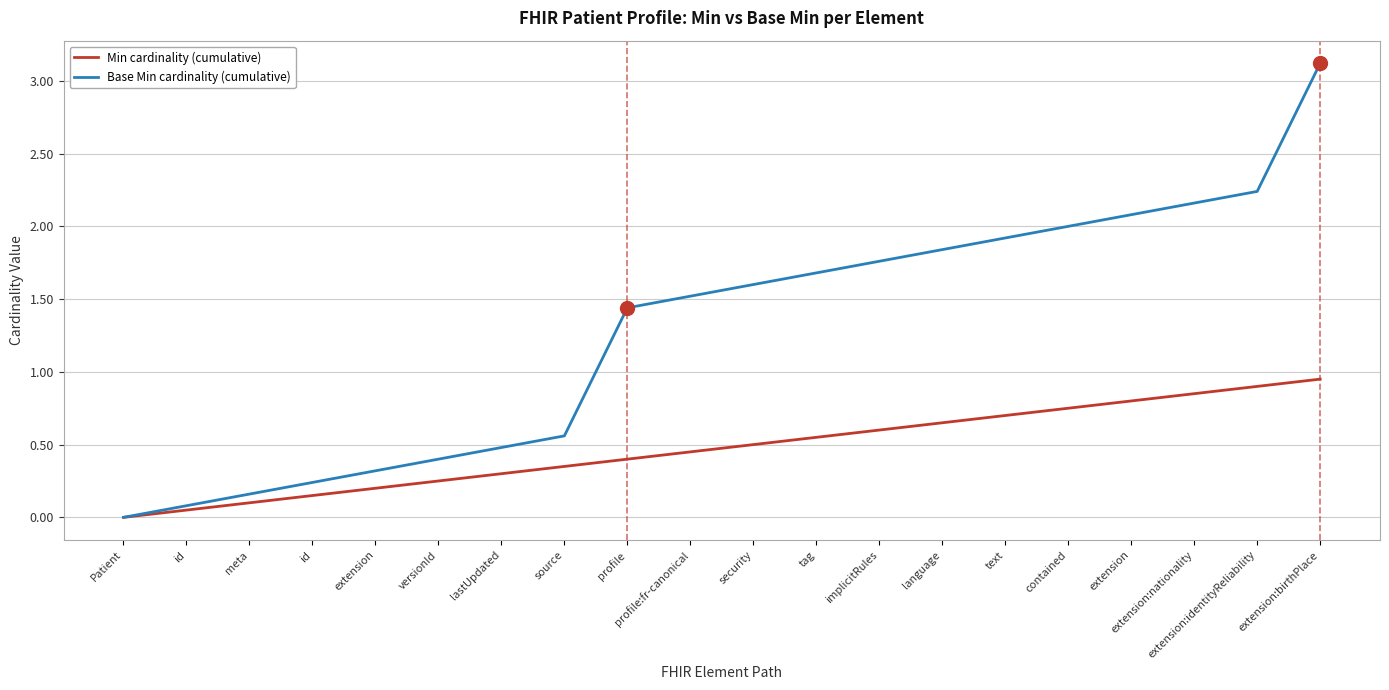

Rank the series by their average value, from highest to lowest.

Base Min cardinality (cumulative), Min cardinality (cumulative)